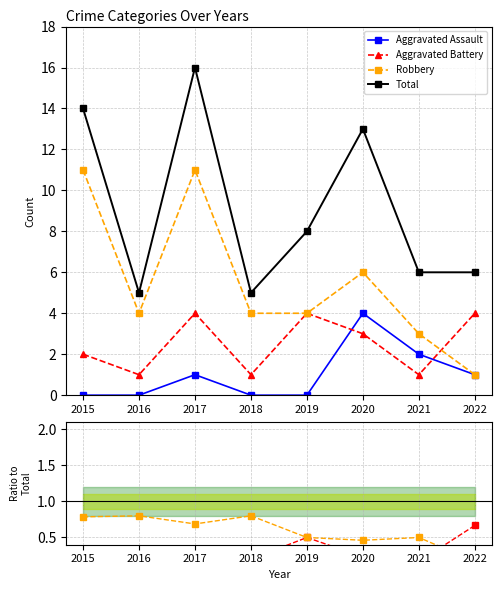

Rank the series by their maximum value, from lowest to highest.

Aggravated Assault, Aggravated Battery, Robbery, Total